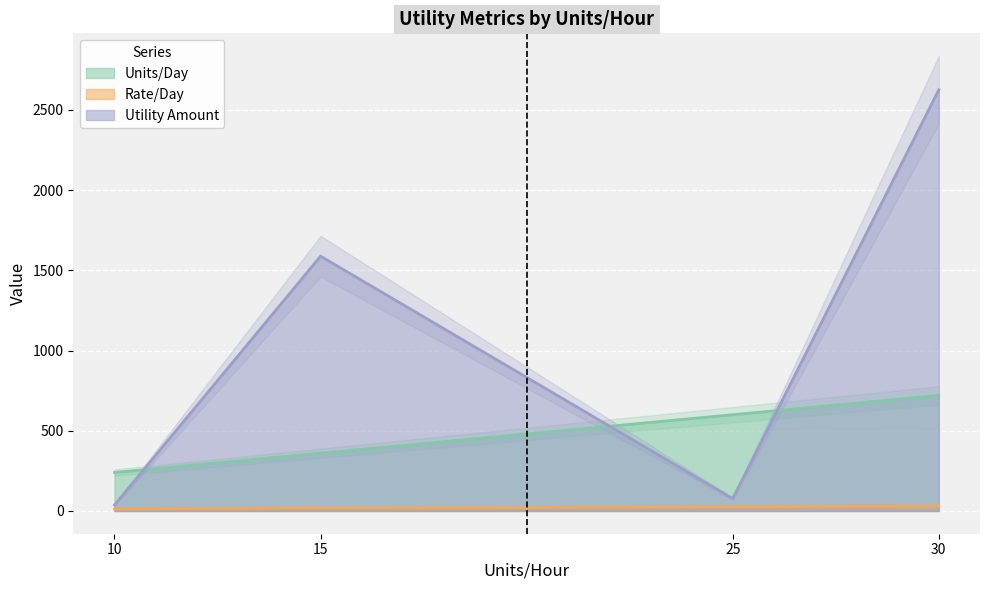

Which series has the widest spread of values?

Utility Amount